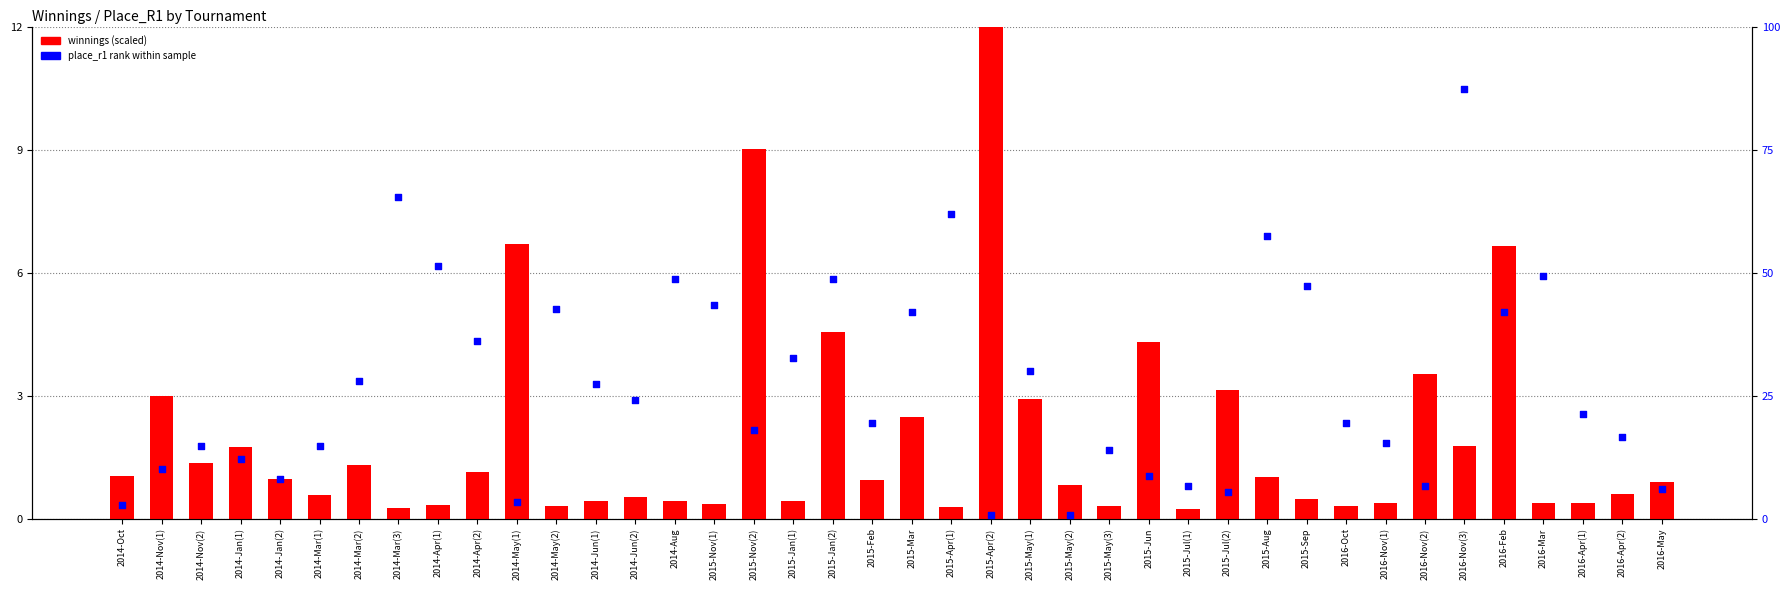

What is the total value across all series at 2015-Apr(1)?

62.3